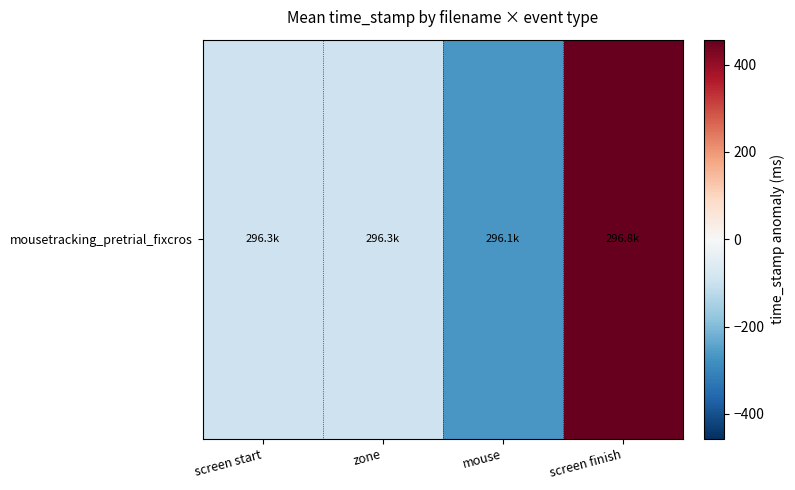

Rank the categories by value from lowest to highest.

mouse, screen start, zone, screen finish